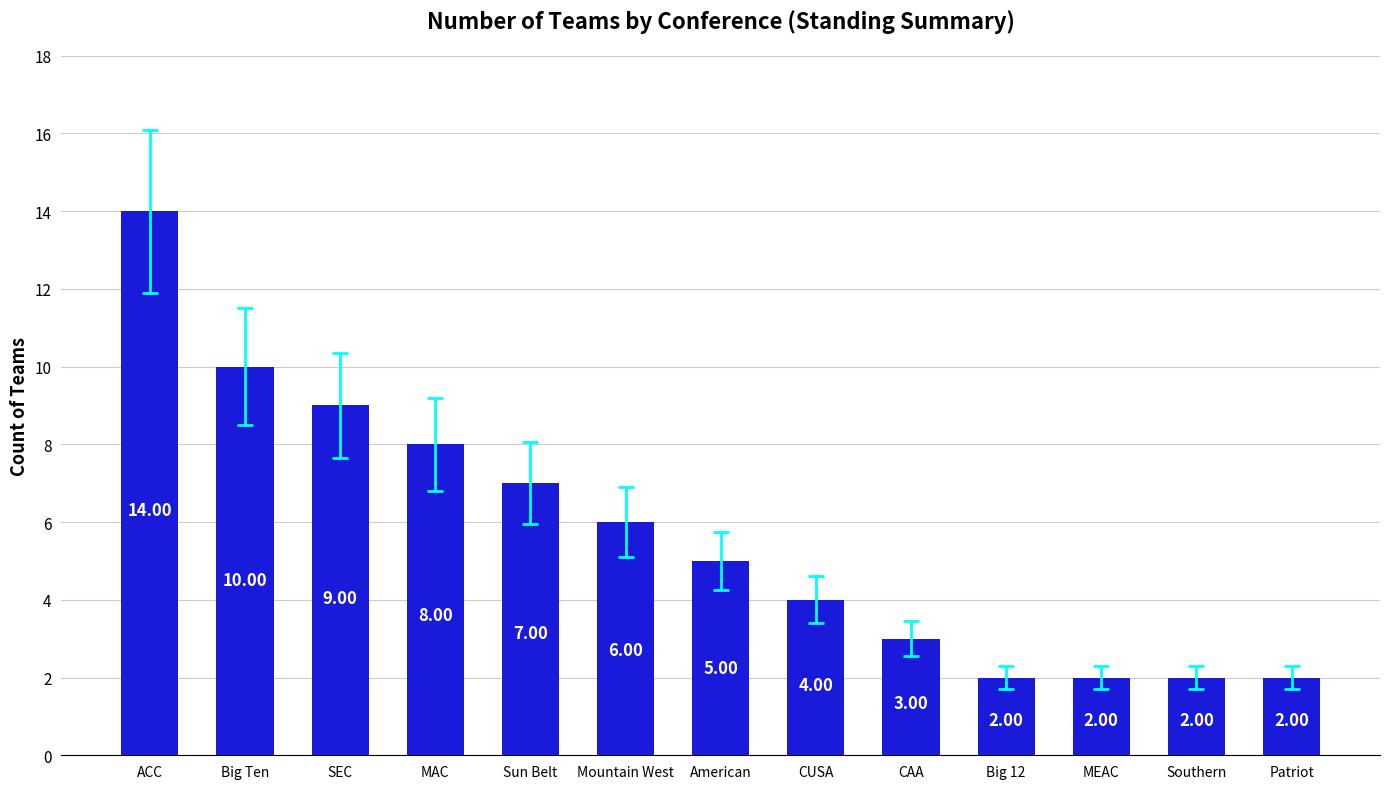

Does the chart contain stacked bars?

No